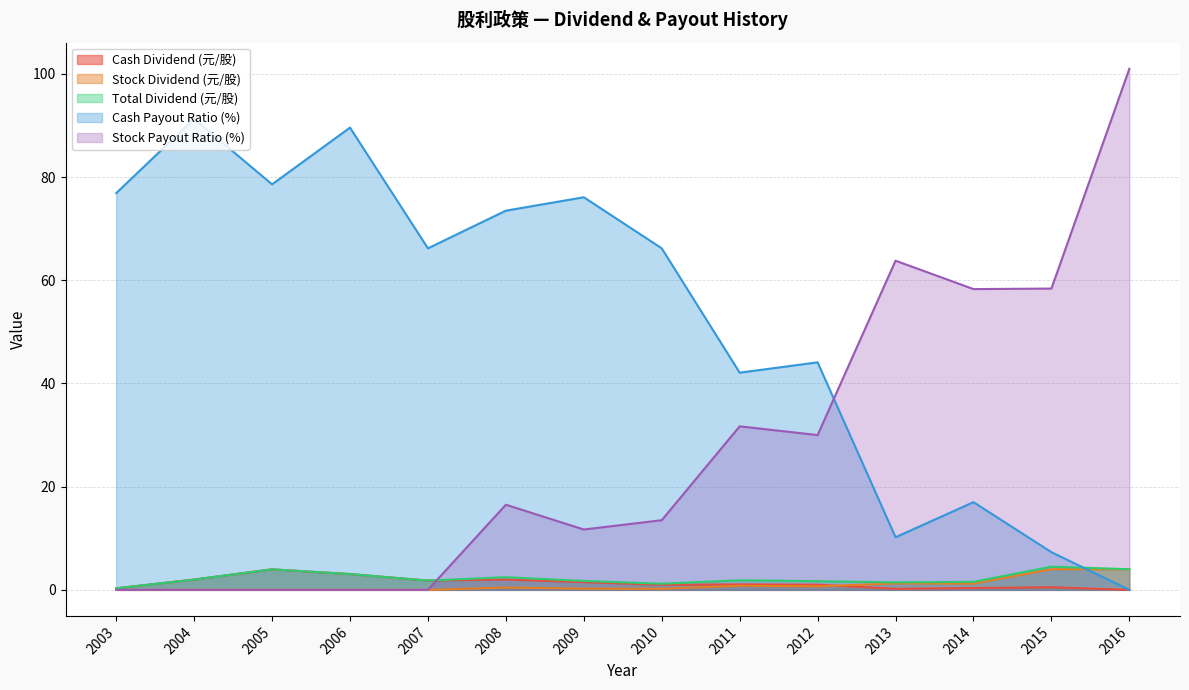

List the series in order of their peak value, lowest first.

Cash Dividend (元/股), Stock Dividend (元/股), Total Dividend (元/股), Cash Payout Ratio (%), Stock Payout Ratio (%)